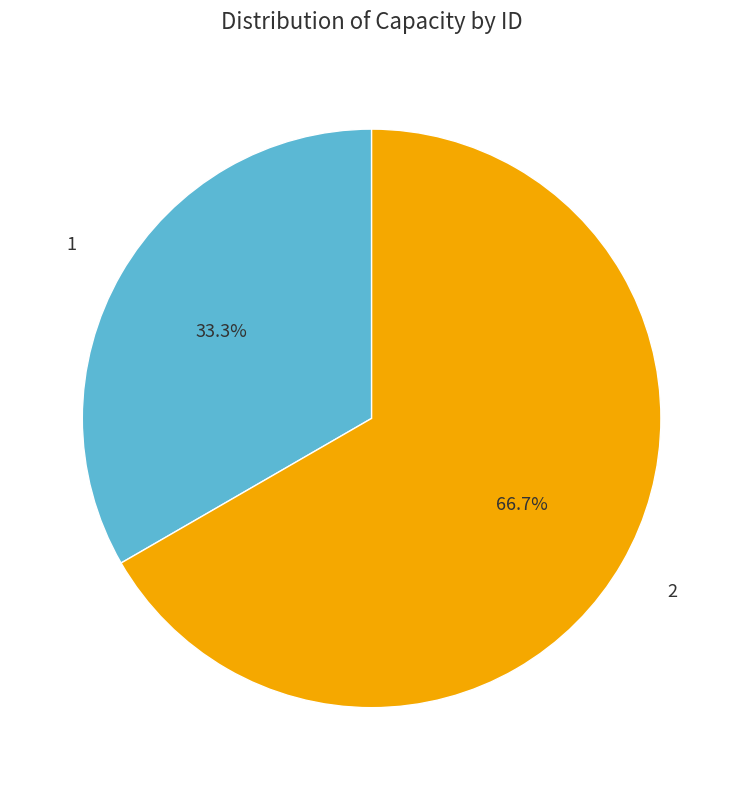

Is there any slice that represents more than half of the pie?

Yes